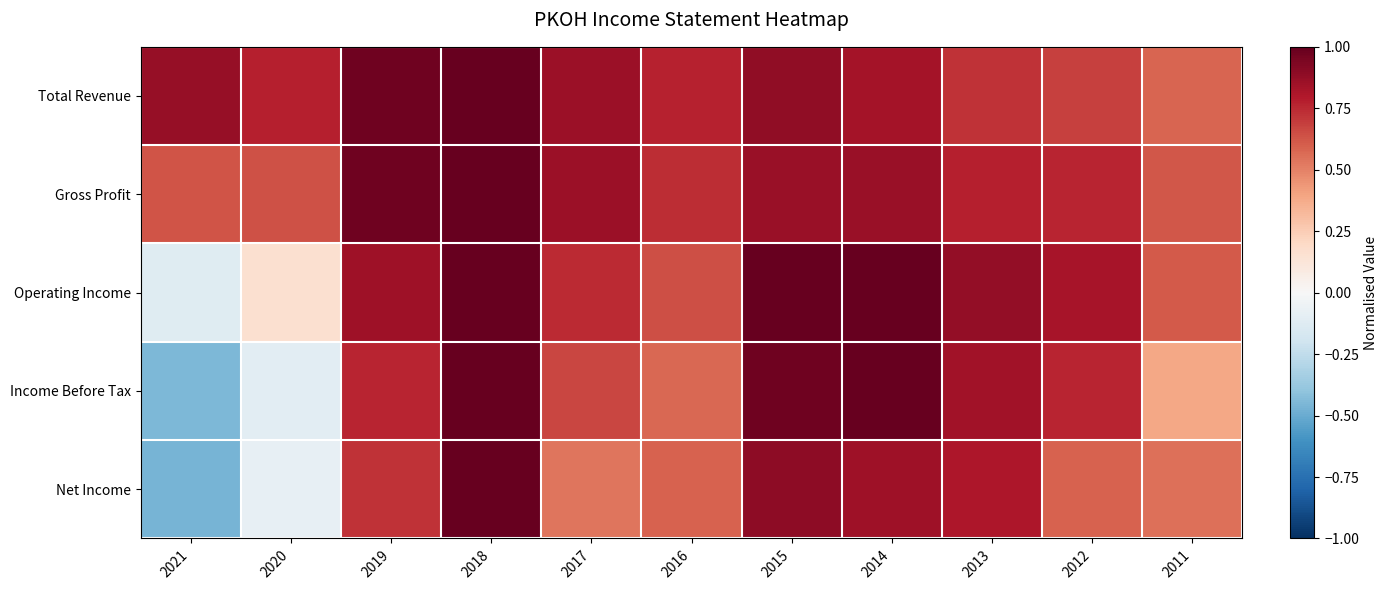

Which series has the largest range (max minus min)?

Net Income